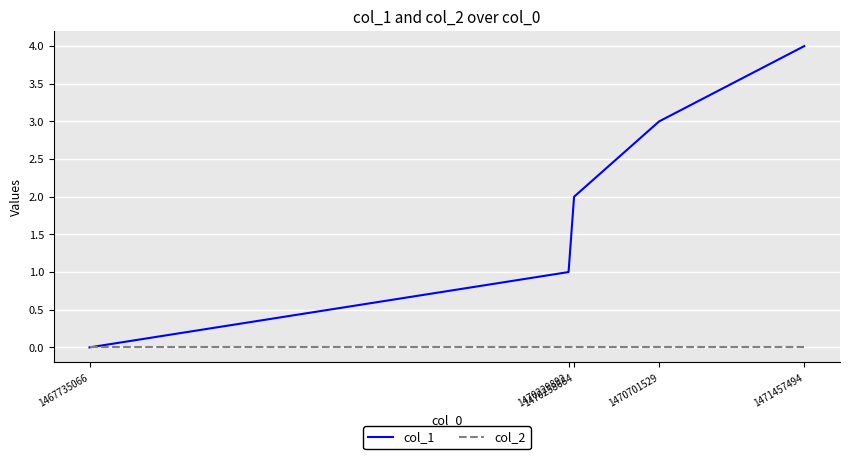

What is the difference between the col_1 values at 1470258684 and 1470701529?

1